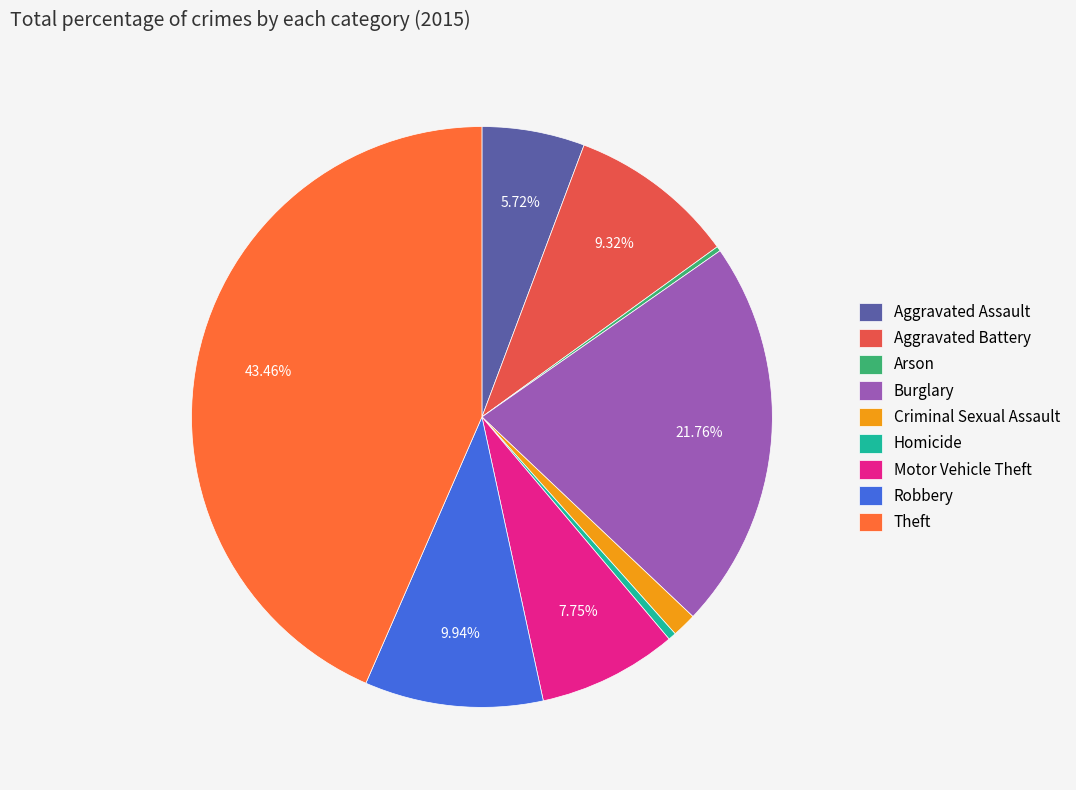

Which slice is the largest?

Theft